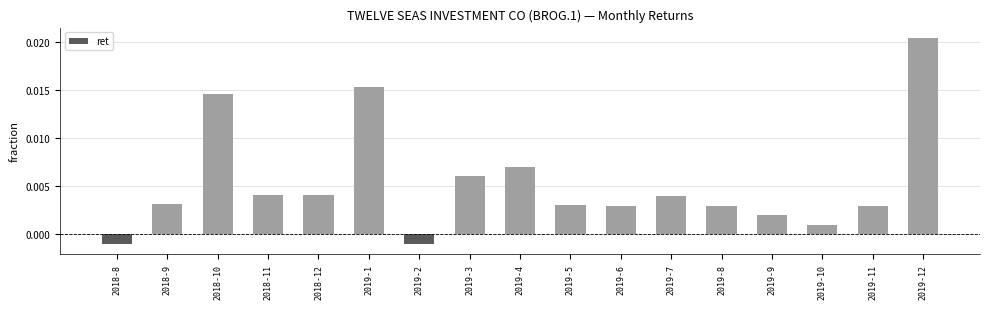

Which label corresponds to the largest value in the chart?

2019-12